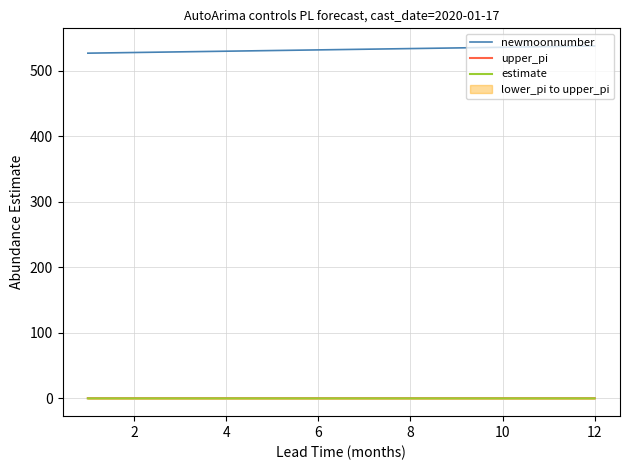

True or false: upper_pi and newmoonnumber intersect in this chart.

False